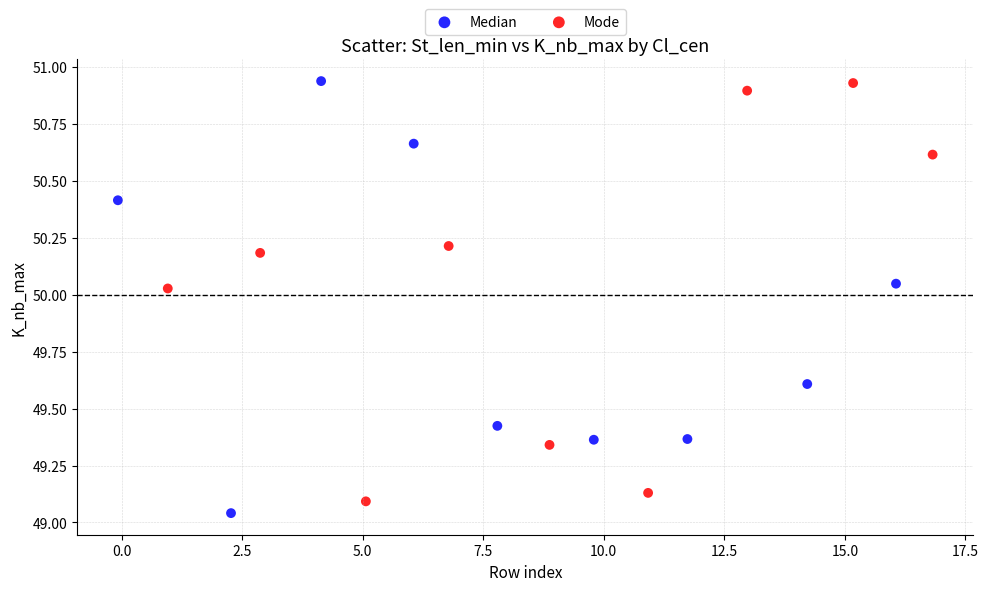

What are all the series names shown in the legend?

Median, Mode